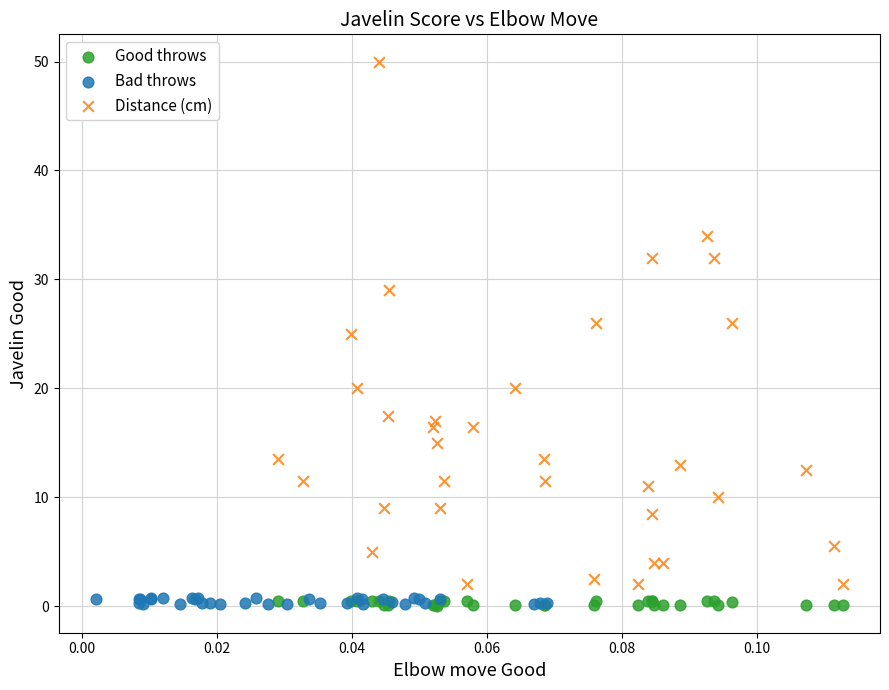

Which series contains the highest Y value?

Distance (cm)